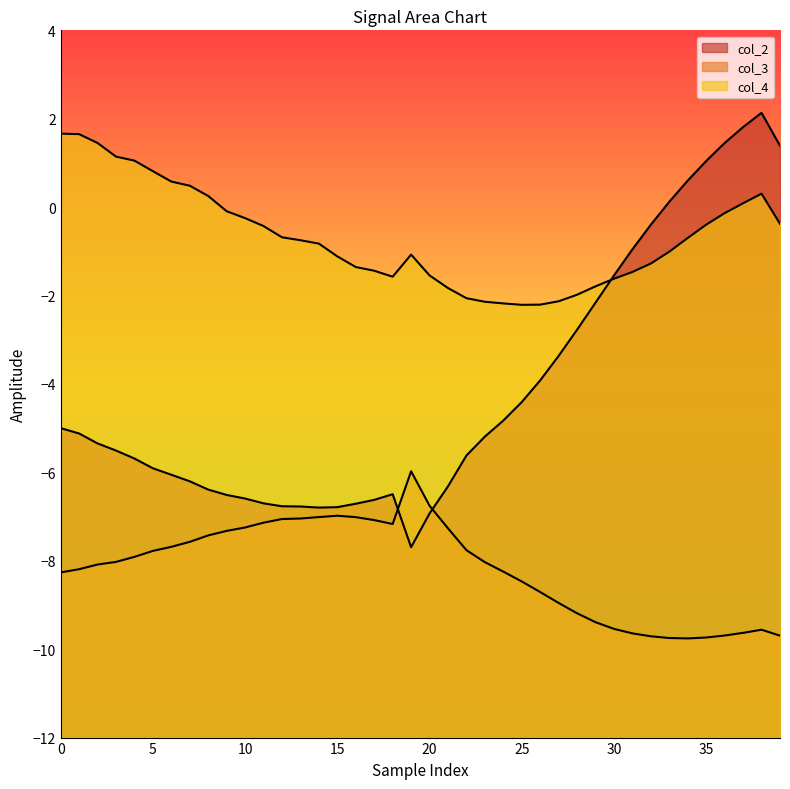

In col_3, how many points are lower than both neighbors (excluding endpoints)?

2